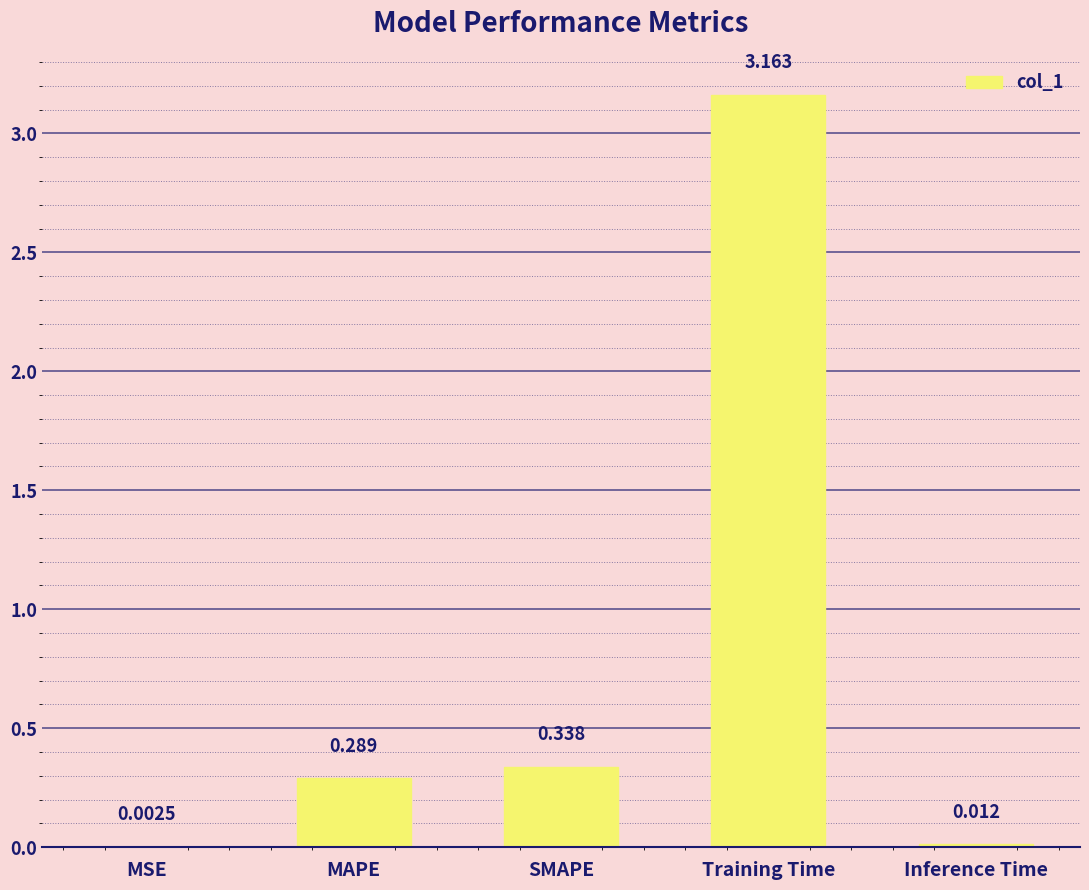

Are the bars horizontal?

No